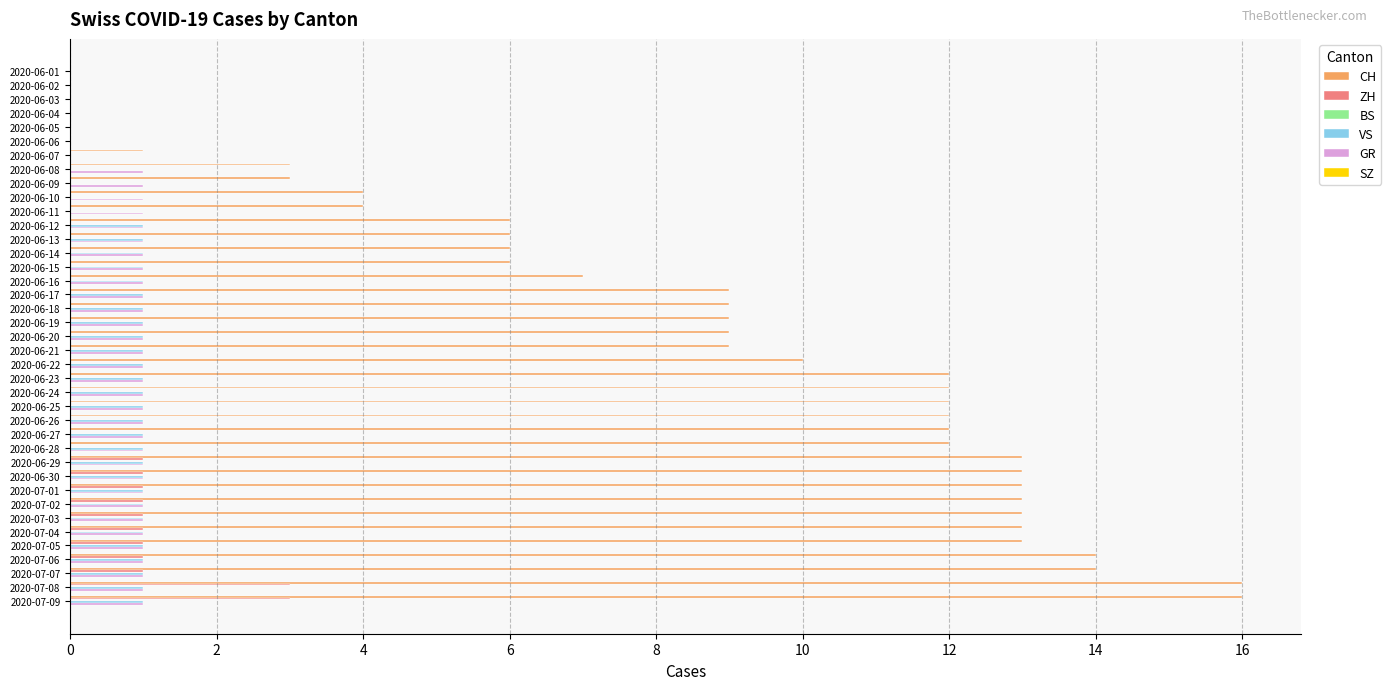

Which series changed the most between 2020-06-07 and 2020-06-17?

CH